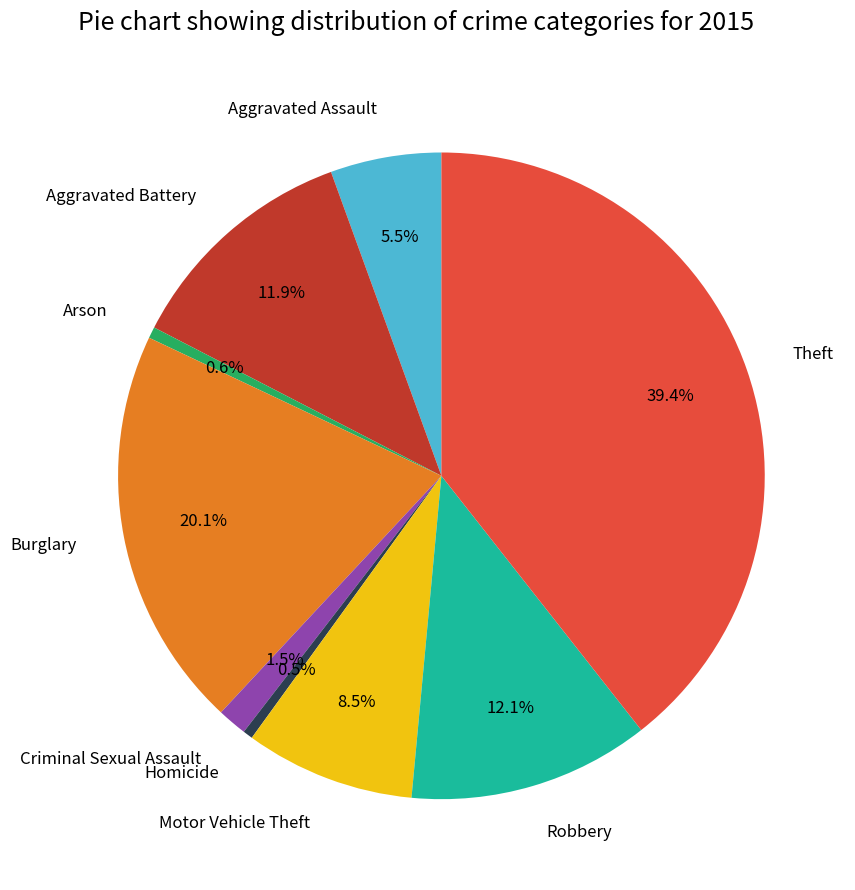

Is it true that Theft is 27% of the pie?

False